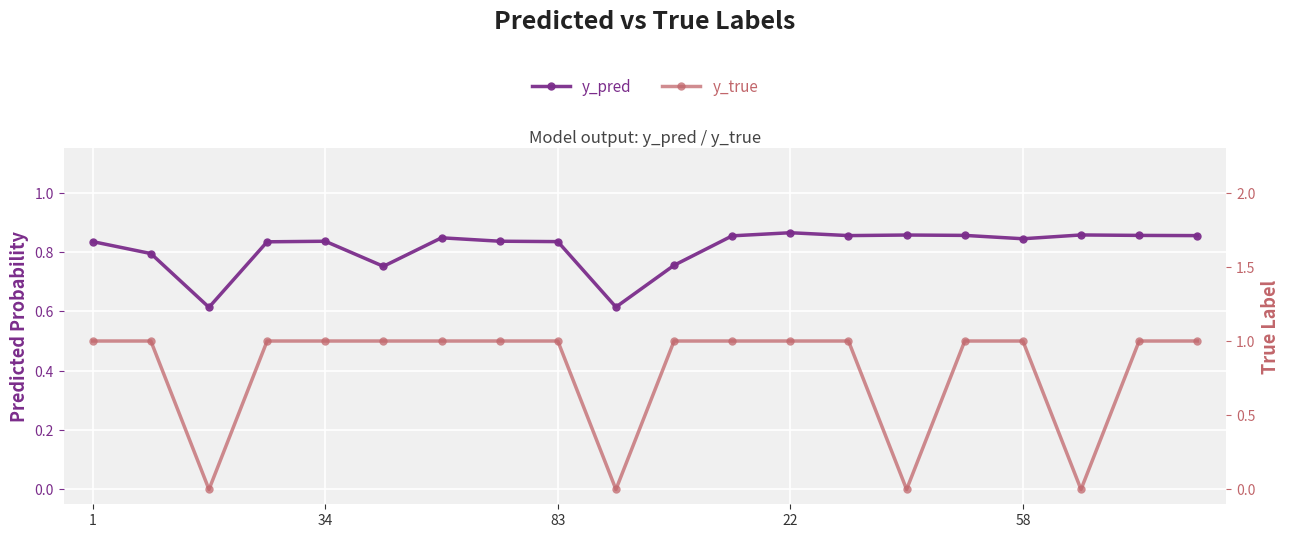

How many lines are shown in the chart?

2